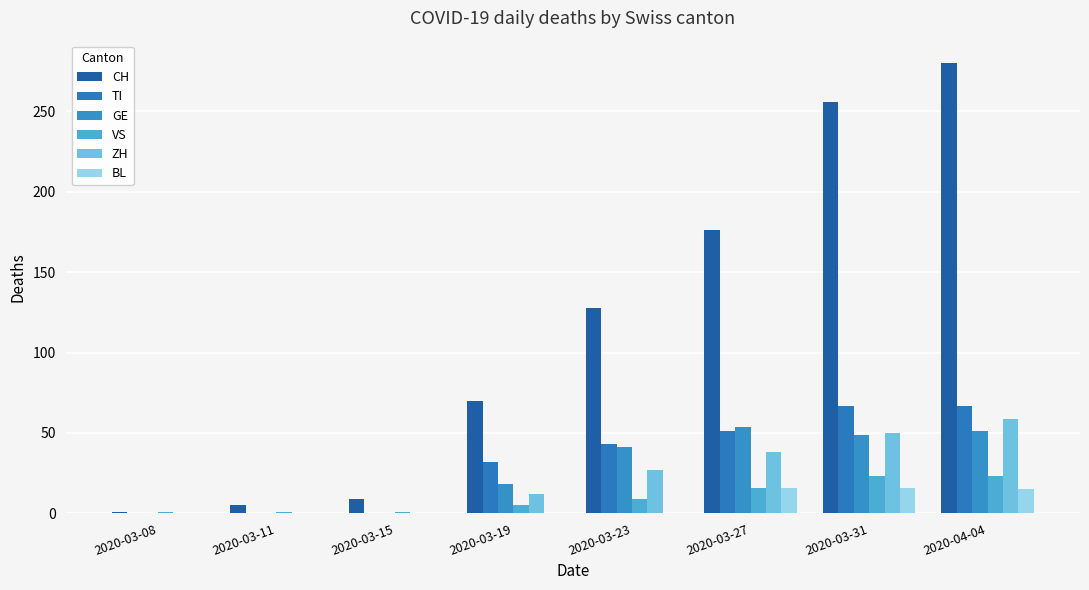

What is the value of the GE bar at the 7th from the left?

49